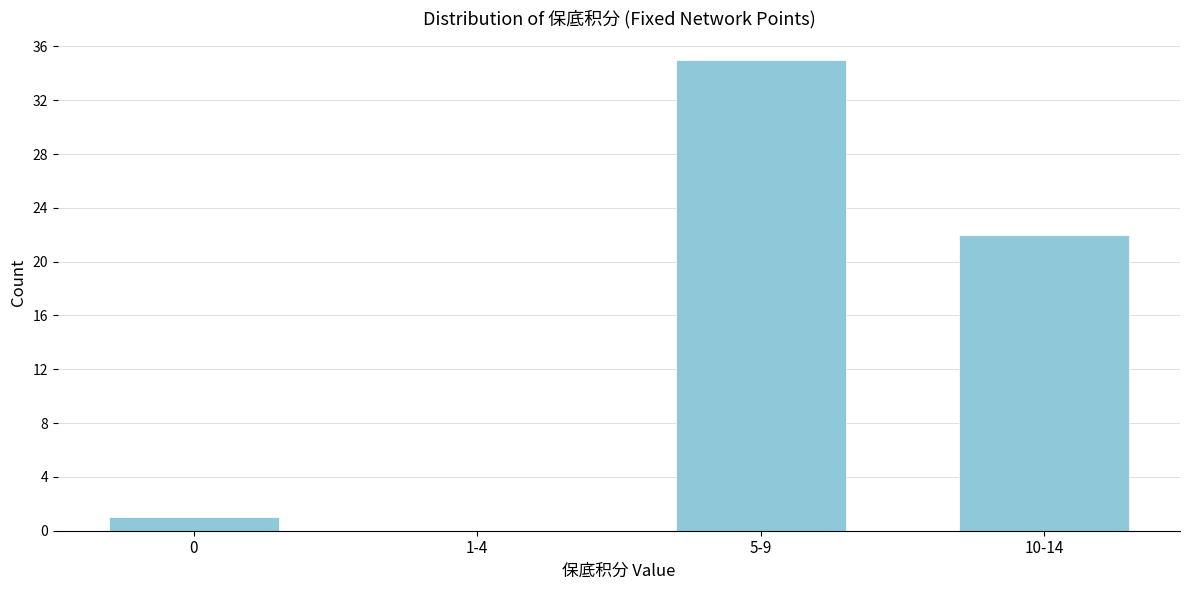

Reading left to right, extract all data points from this chart.

0=1	1-4=0	5-9=35	10-14=22